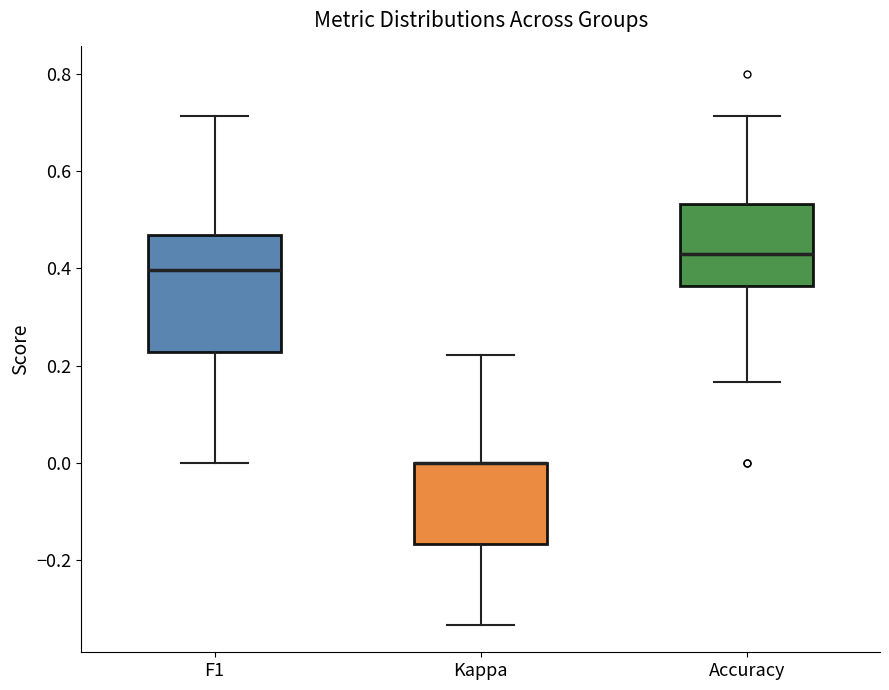

Reading left to right, read every box against the y-axis: the position of its median line, the range the box covers, and the ends of its whiskers. The values are not printed on the chart, so give them approximately, as read against the axis.

F1: median 0.40, box 0.22 to 0.46, whiskers 0.00 to 0.72
Kappa: median 0.00 (drawn on the box's upper edge), box -0.16 to 0.00, whiskers -0.34 to 0.22
Accuracy: median 0.42, box 0.36 to 0.54, whiskers 0.16 to 0.72